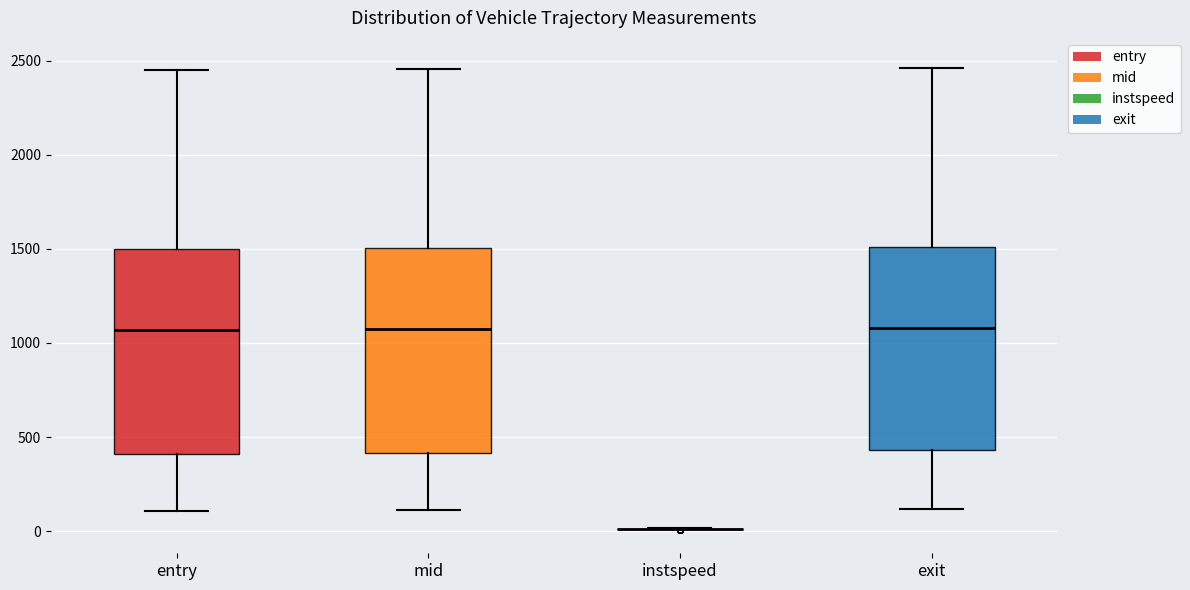

Reading left to right, transcribe this box plot: for each box, give where its median line is, the range the box spans, and where its two whiskers end, as read against the y-axis. The values are not printed on the chart, so give them approximately, as read against the axis.

entry: median 1050, box 400 to 1500, whiskers 100 to 2450
mid: median 1100, box 400 to 1500, whiskers 100 to 2450
instspeed: box collapsed to a line at 0, whiskers 0 to 0
exit: median 1100, box 450 to 1500, whiskers 100 to 2450